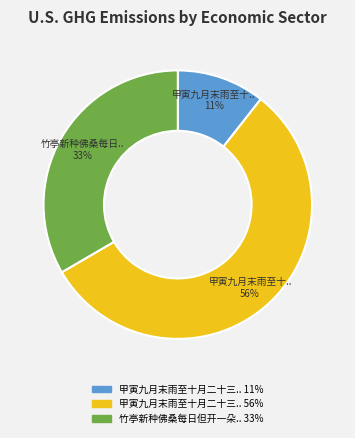

Does any single category account for the majority?

Yes